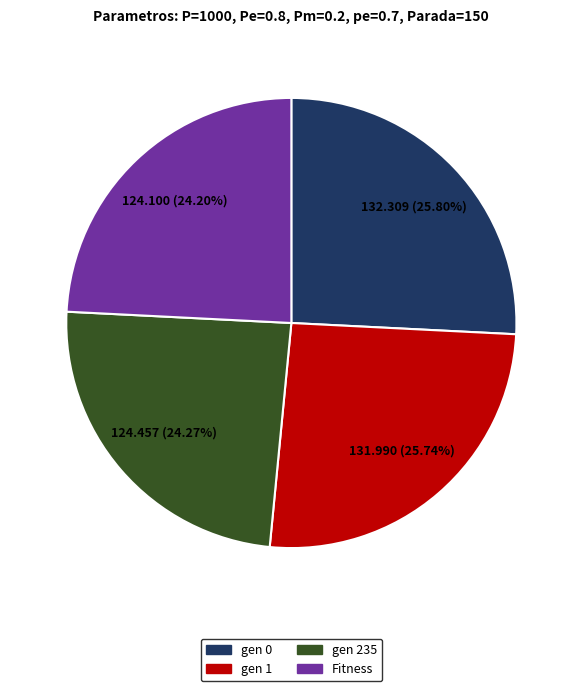

Combined, do gen 1 and gen 0 account for over 50%?

Yes